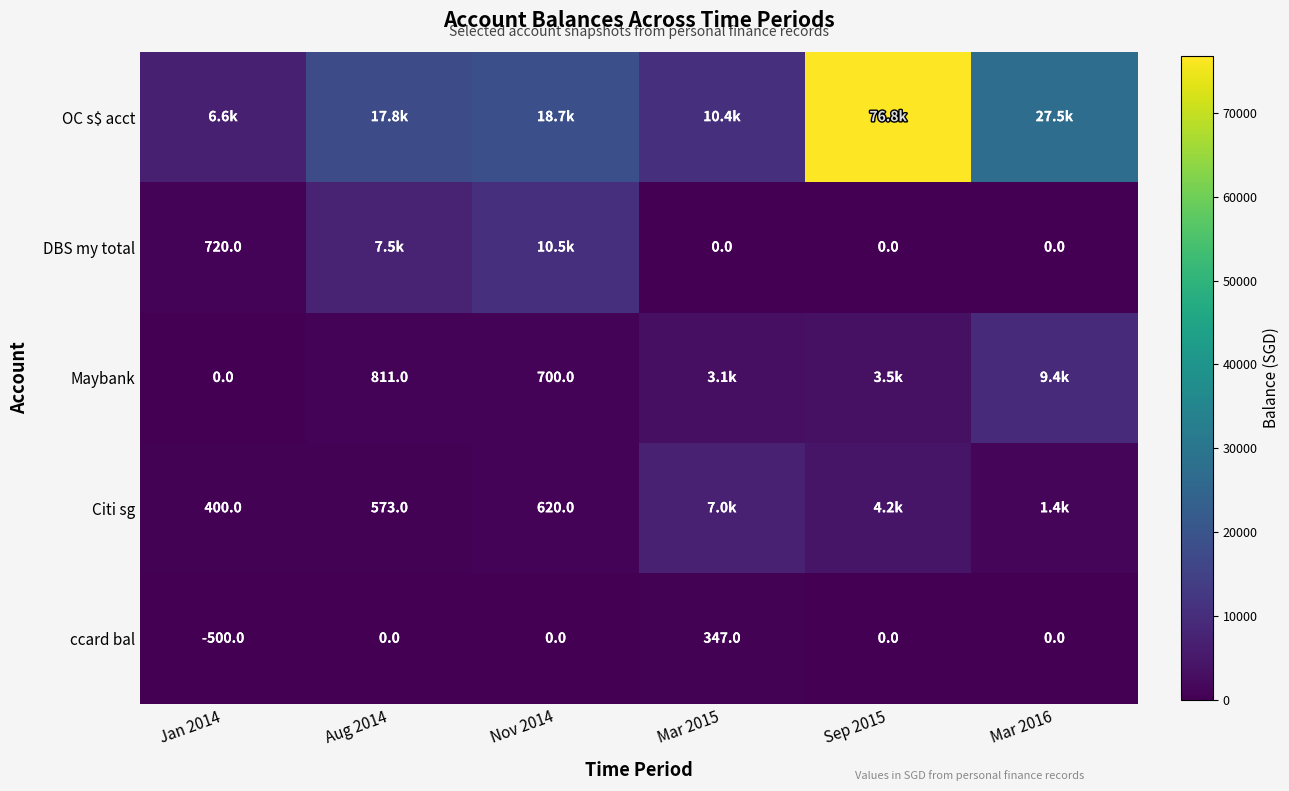

List the series in order of their peak value, lowest first.

ccard bal, Citi sg, Maybank, DBS my total, OC s$ acct